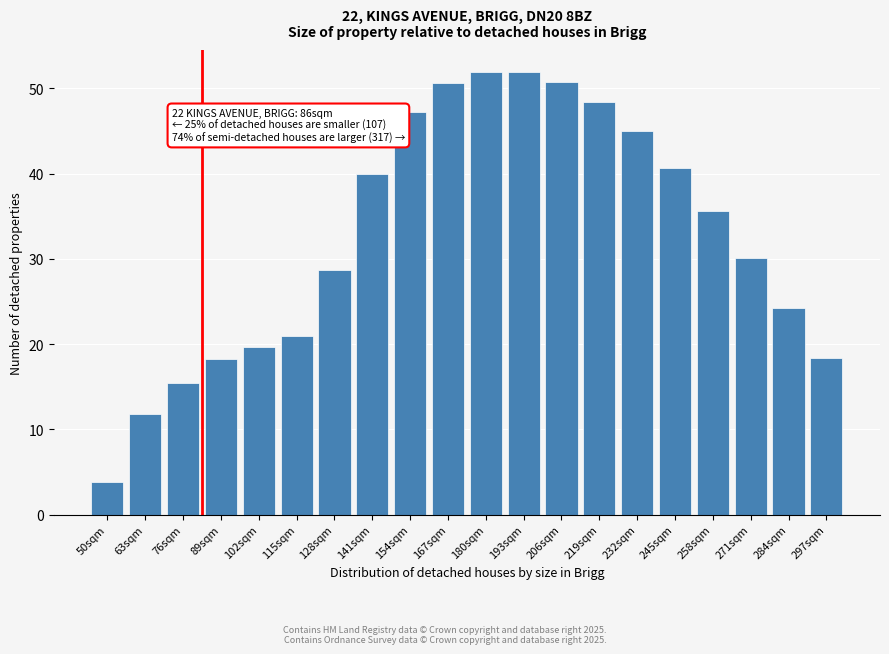

Which has a higher value, 50sqm or 76sqm?

76sqm